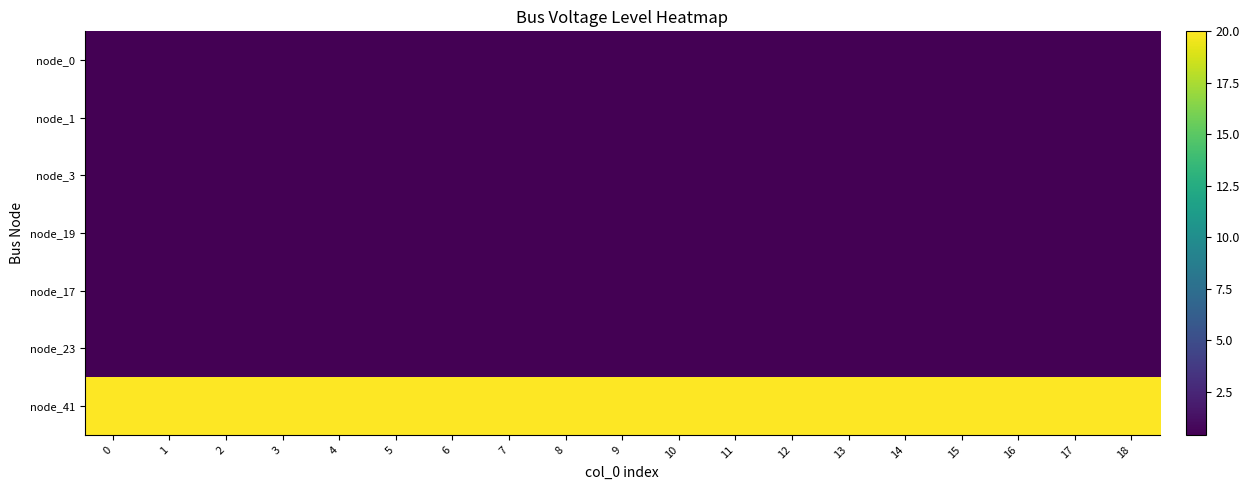

At 4, list the series in order from smallest to largest.

node_0, node_1, node_3, node_19, node_17, node_23, node_41